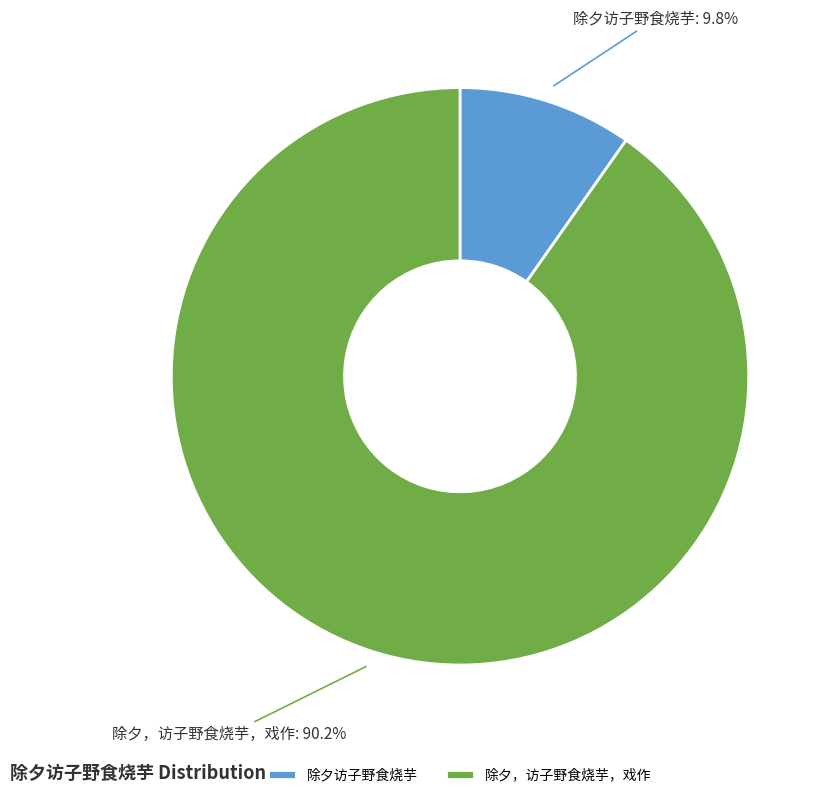

Which category has the biggest portion of the pie?

除夕，访子野食烧芋，戏作